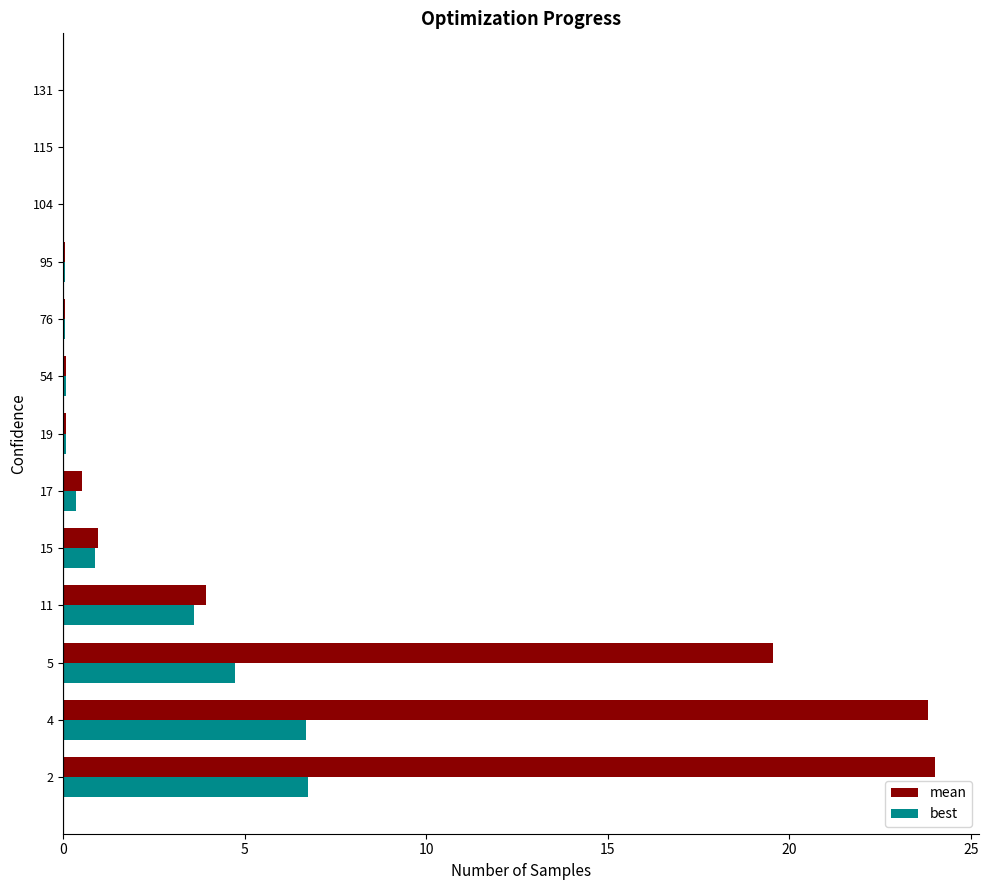

How many series are shown in this chart?

2